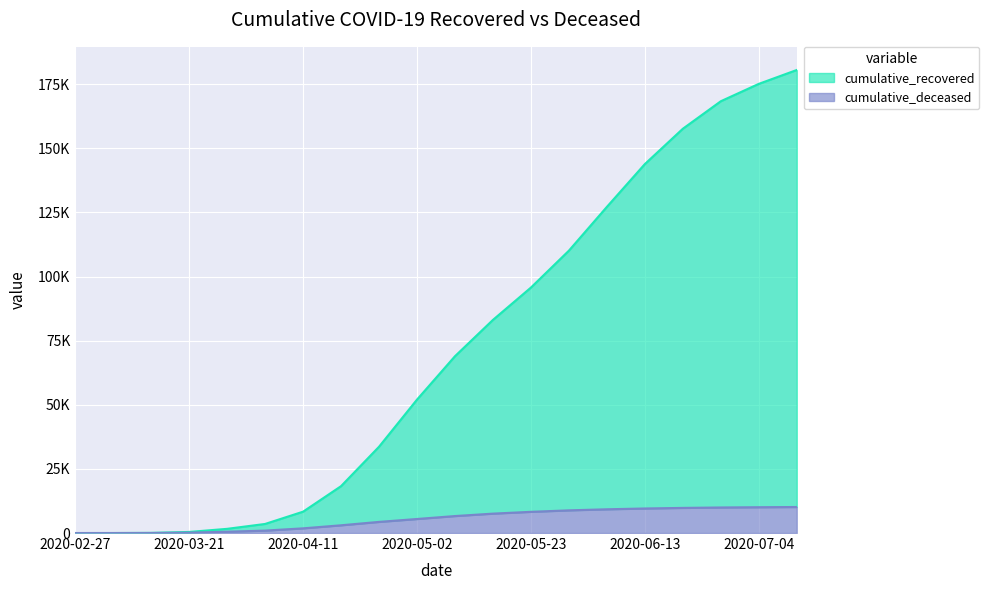

Does the chart display data point markers on the line(s)?

No